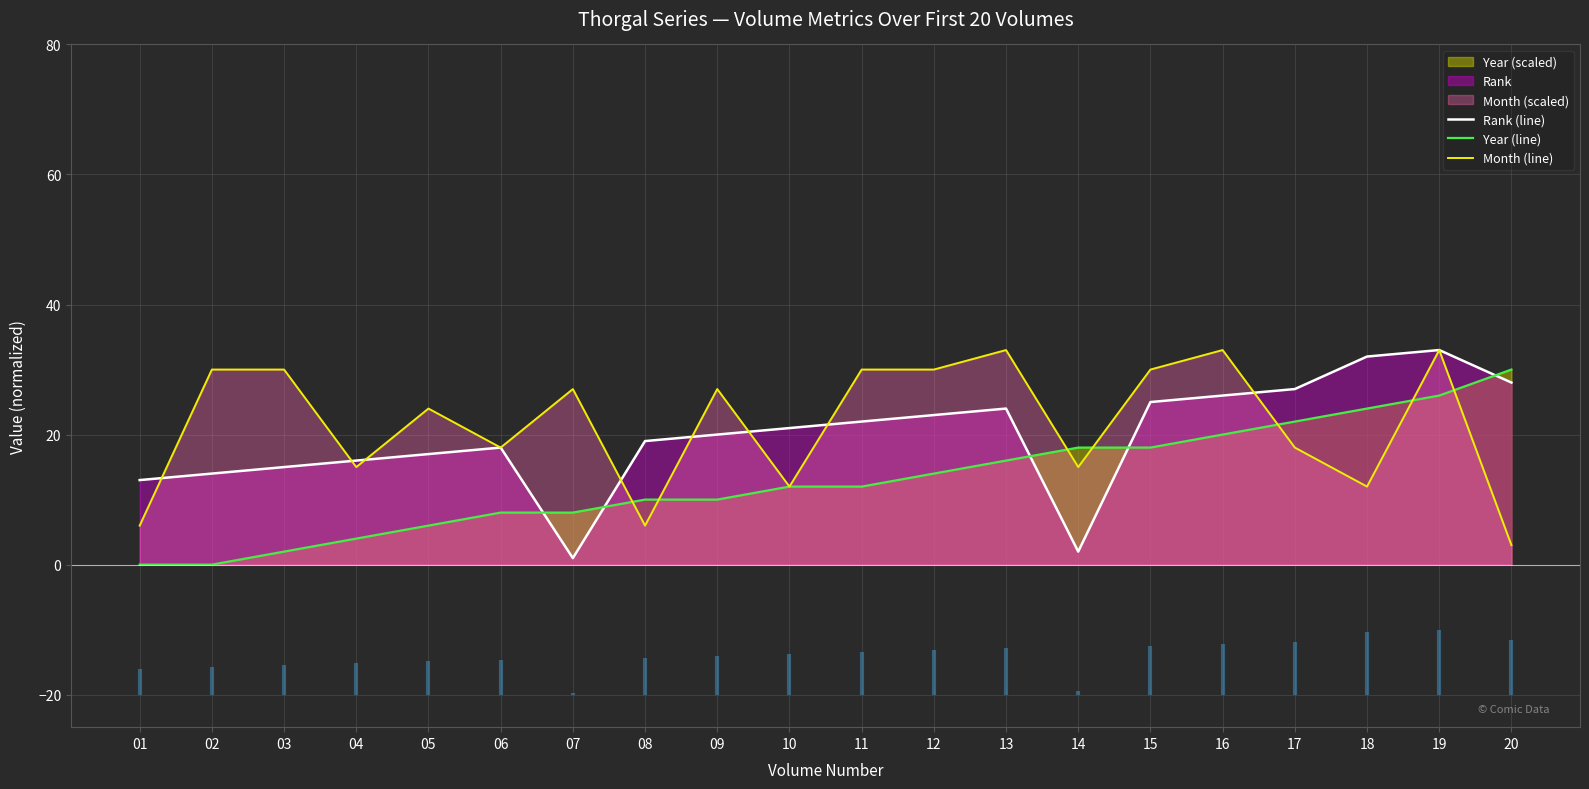

Is it true that Rank (line) equals 27 at 09?

False